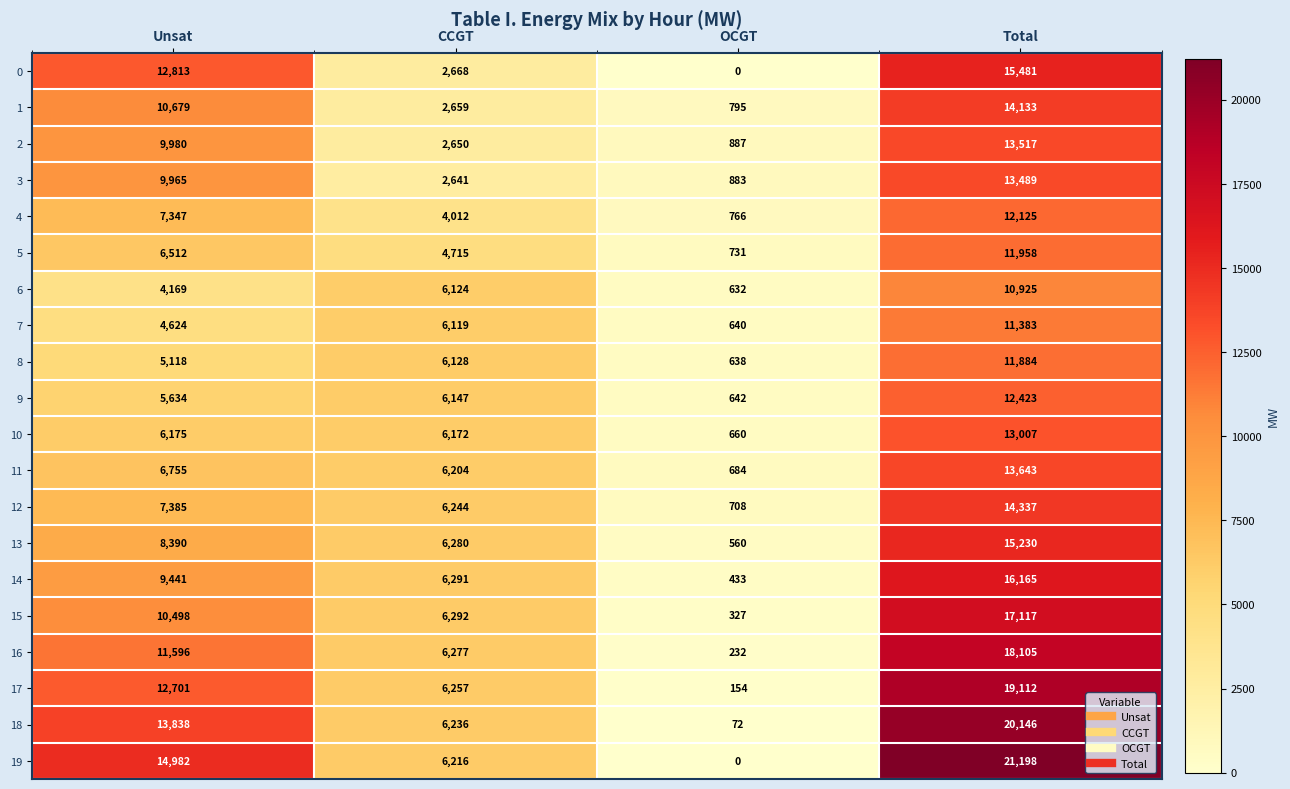

What is the total value across all series at OCGT?

10444